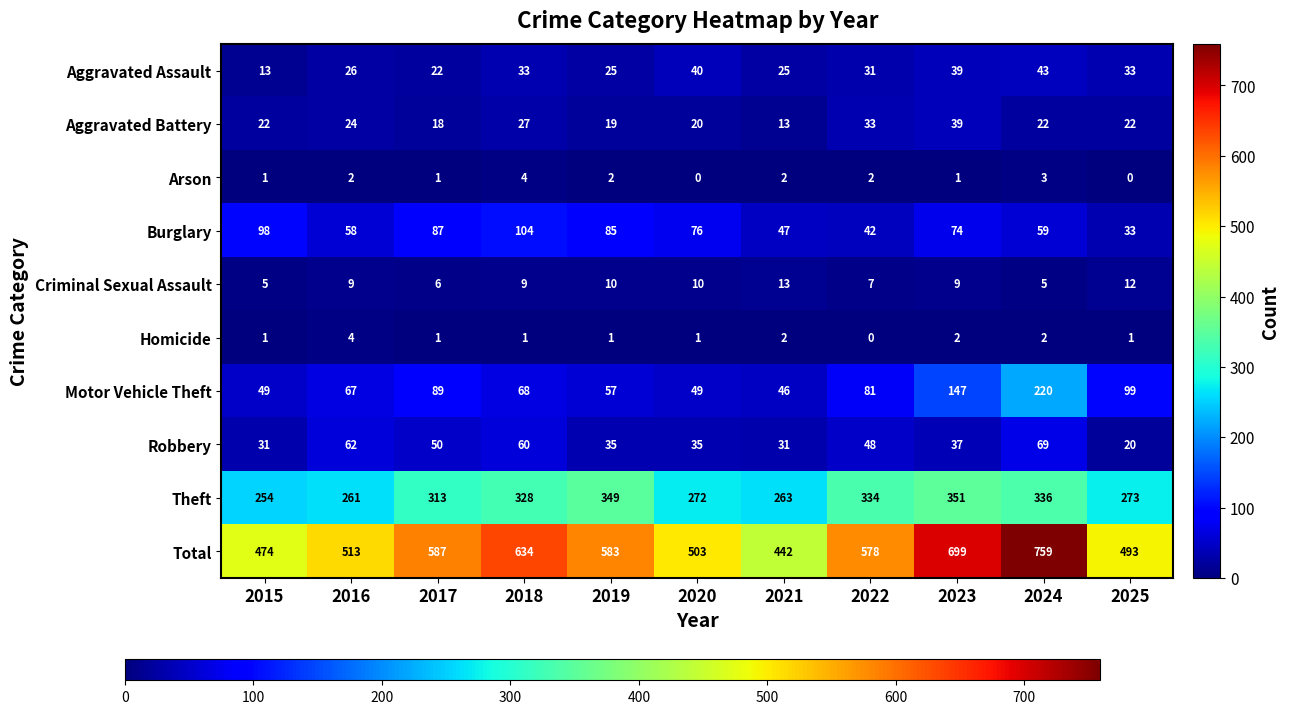

True or false: Aggravated Battery has a value of 9 at 2016.

False